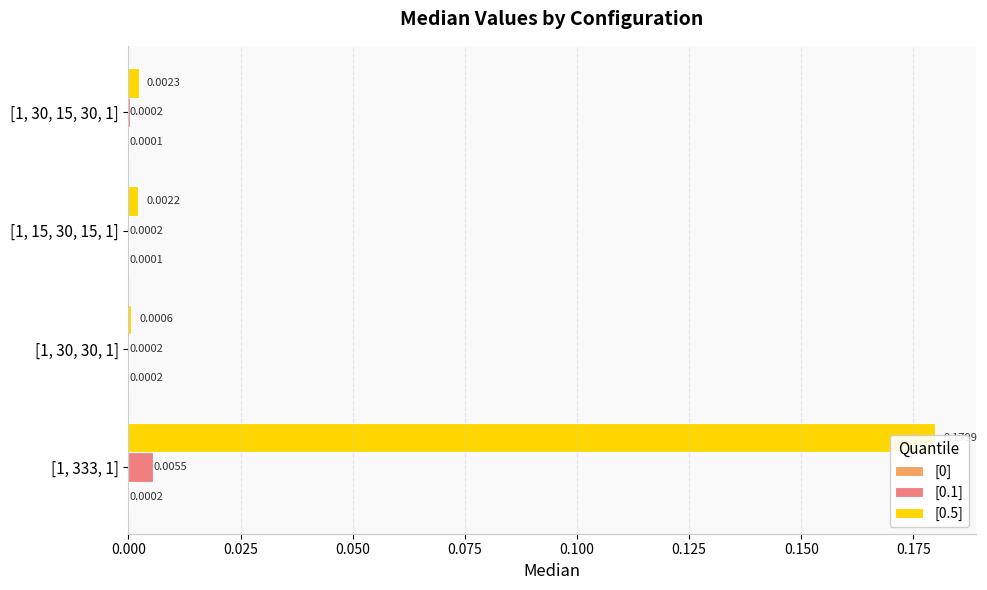

What is the value of the [0.5] bar at the 1st from the left?

0.2